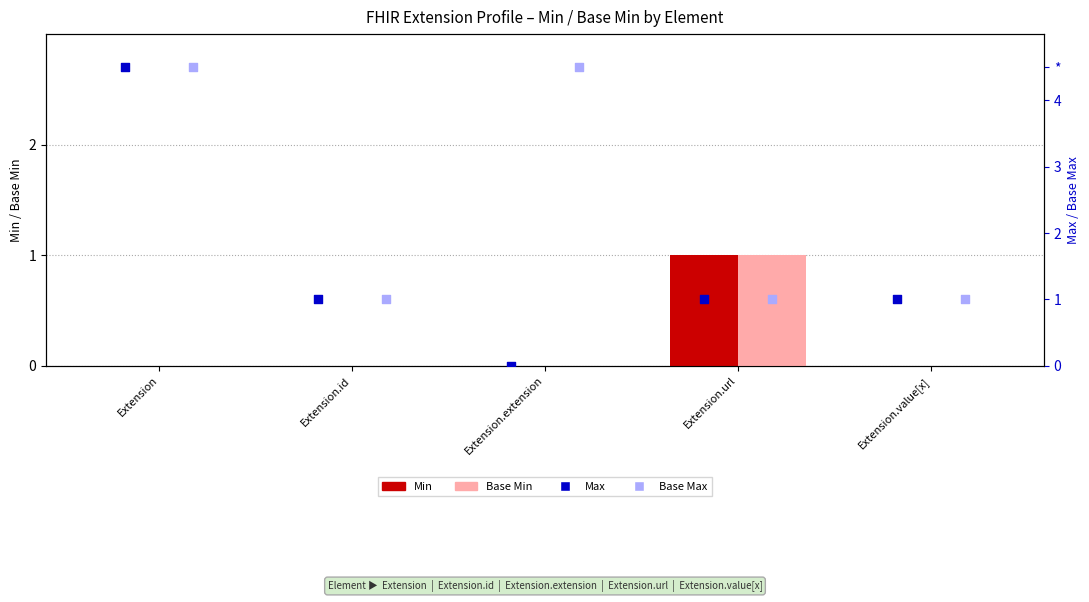

Which series has the largest Y range (max minus min)?

Max